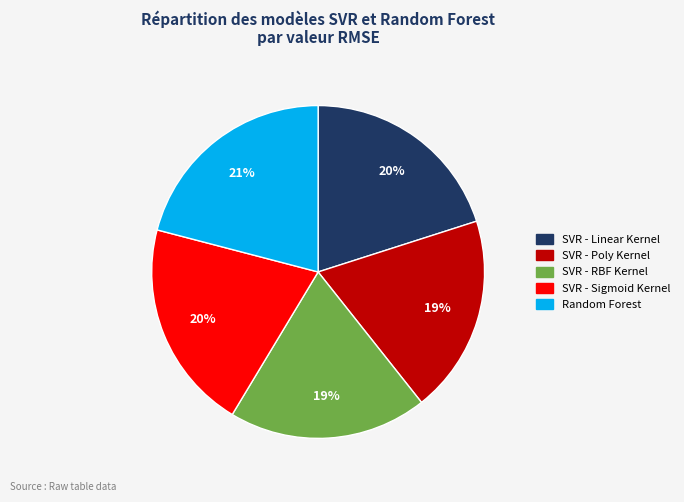

Count the number of slices in the pie.

5